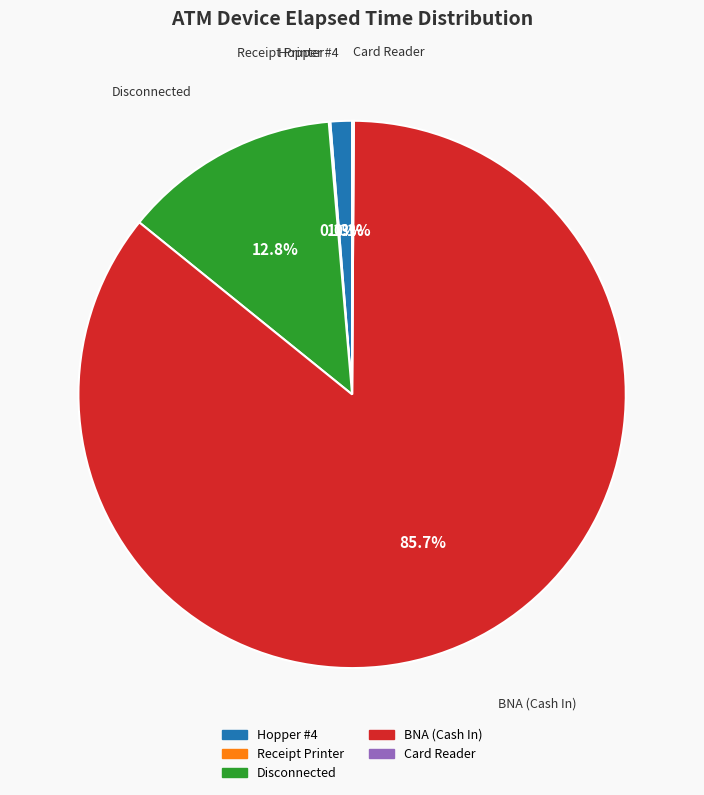

Does any single category account for the majority?

Yes